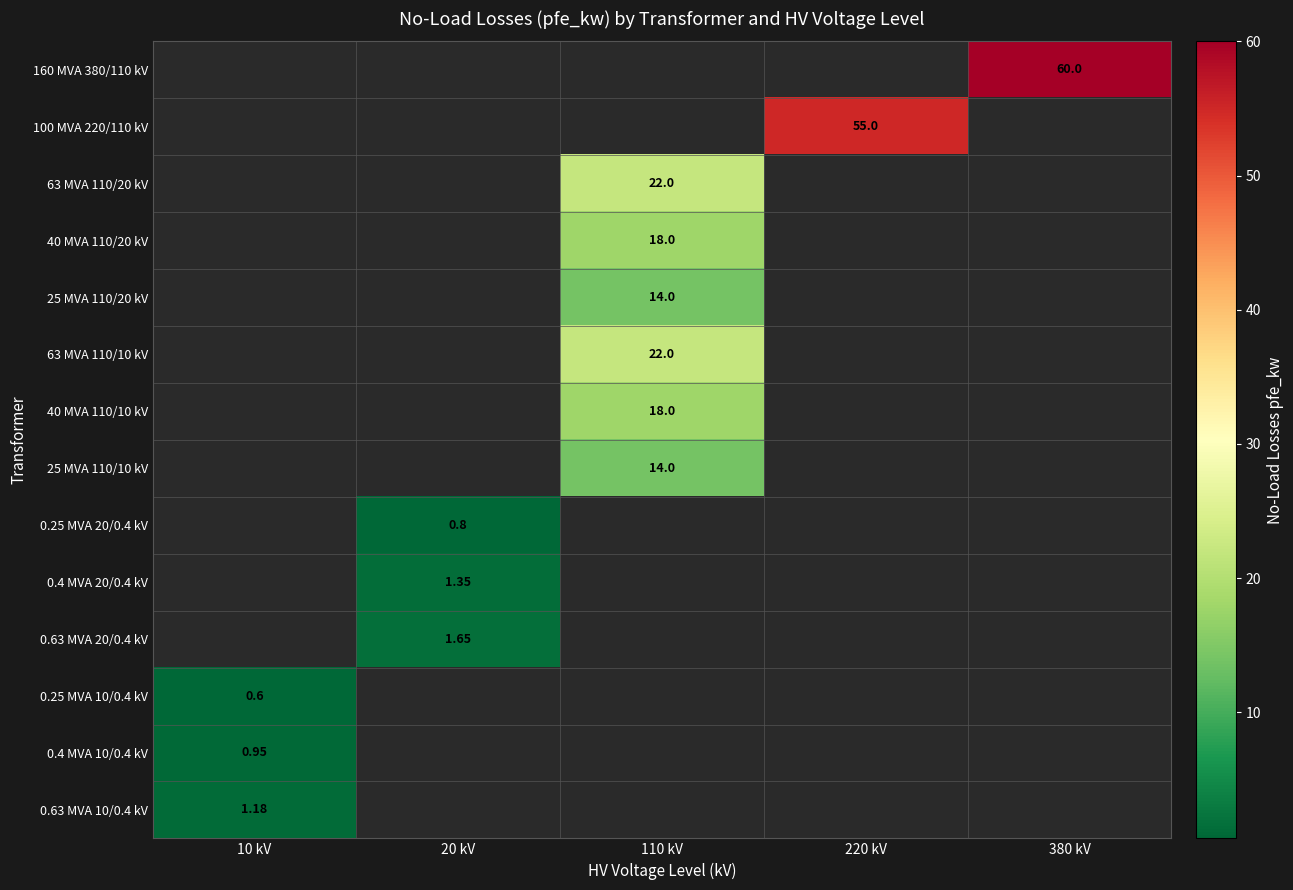

How many positive values does the 160 MVA 380/110 kV series have?

1